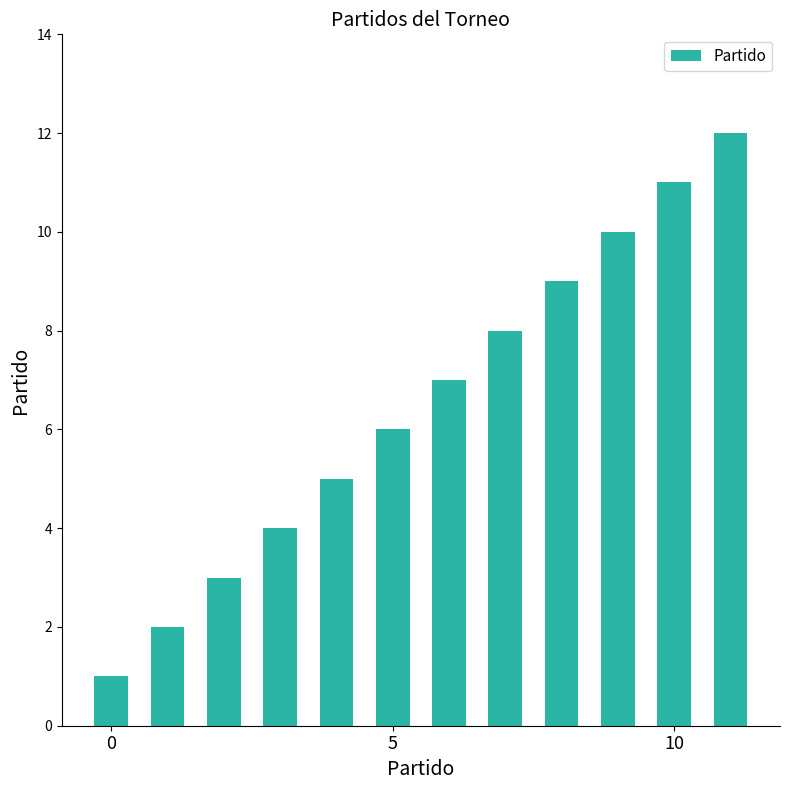

What is the greatest value displayed?

12